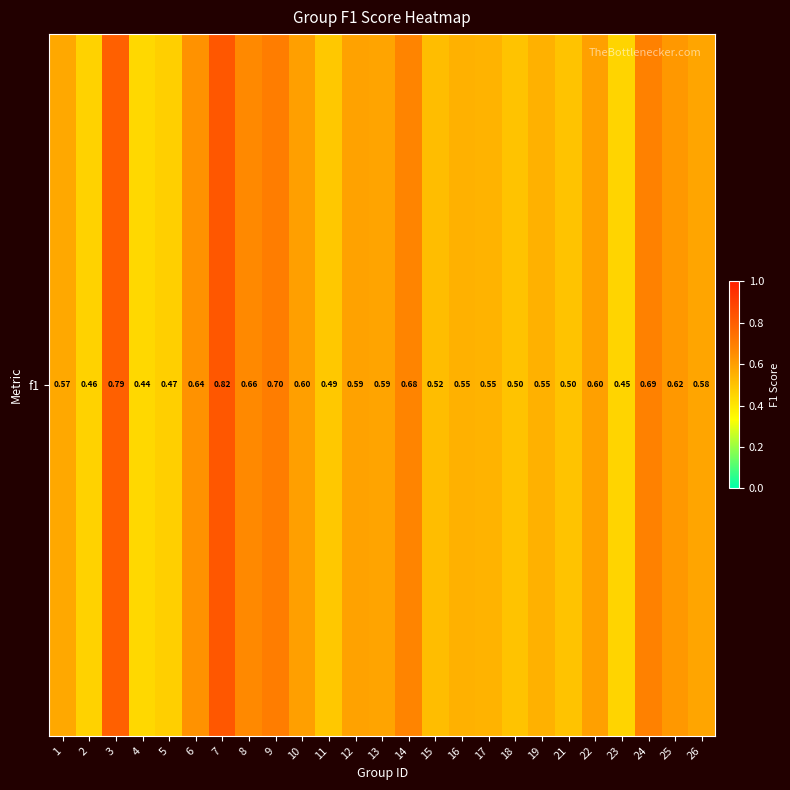

What is the minimum value shown in the chart?

0.4